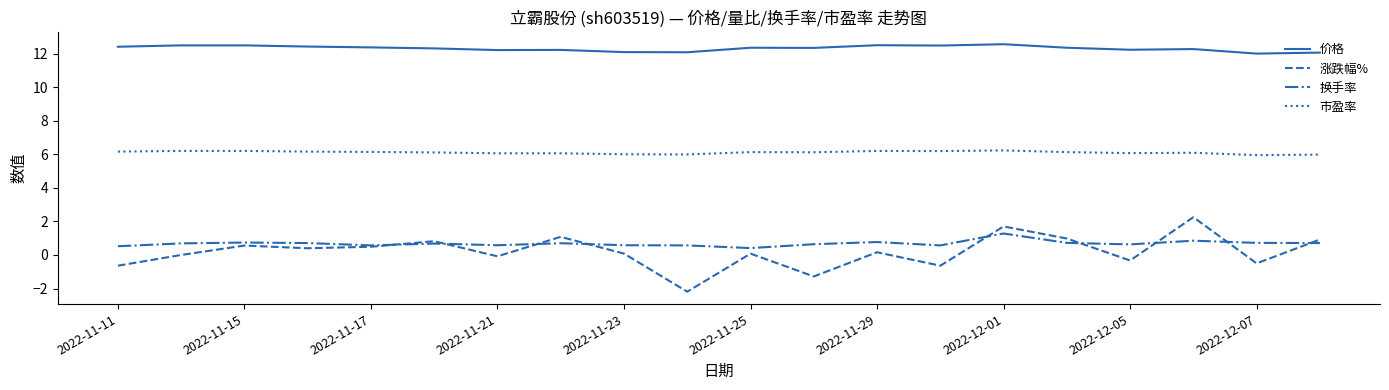

True or false: 市盈率 and 换手率 intersect in this chart.

False